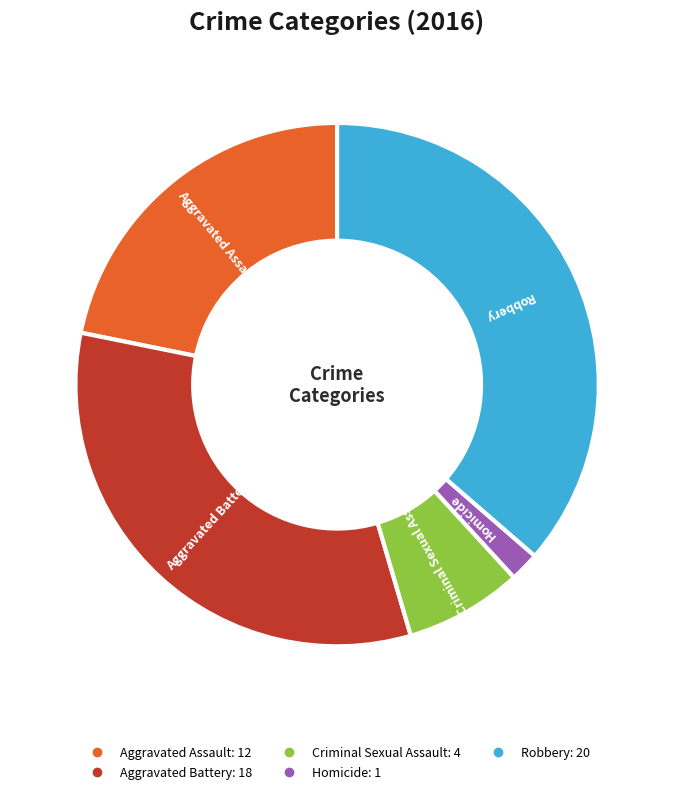

How many slices are in this pie chart?

5